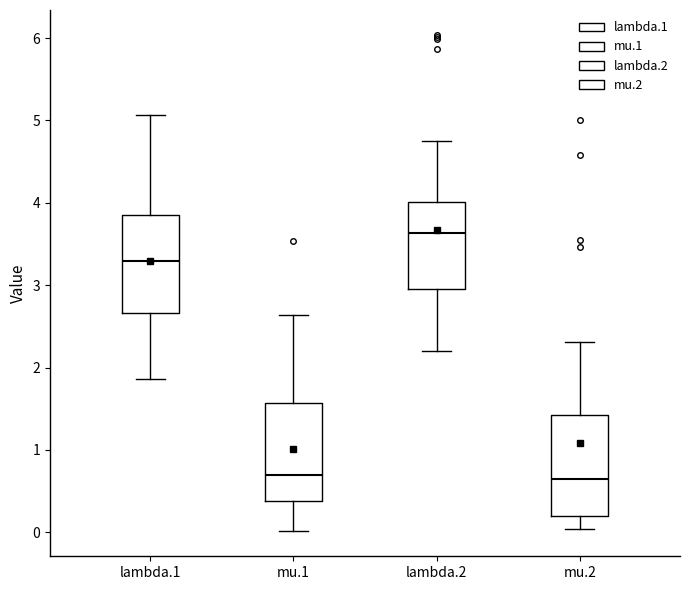

Which box has the highest median line?

lambda.2